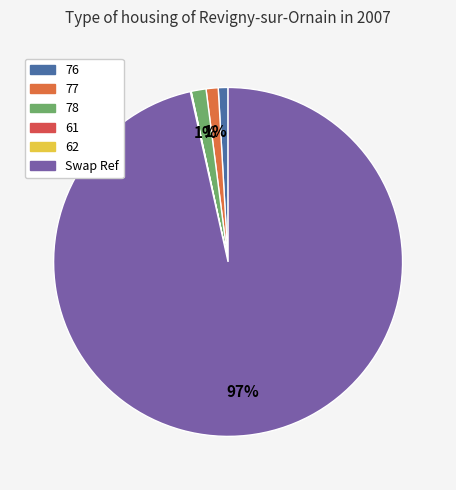

Which category has the smallest portion of the pie?

61